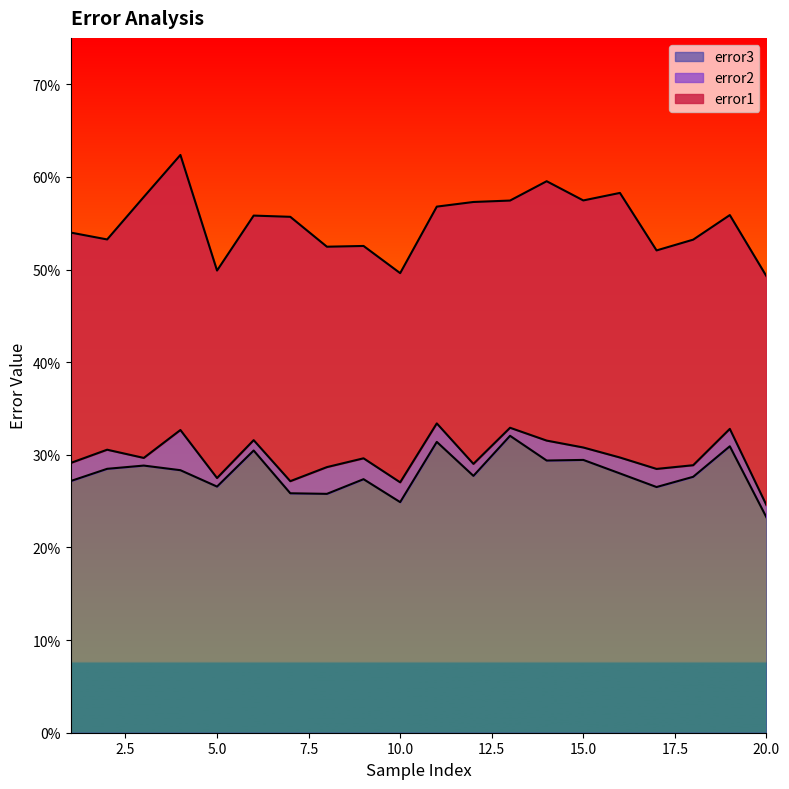

What is the minimum value for error2?

0.2